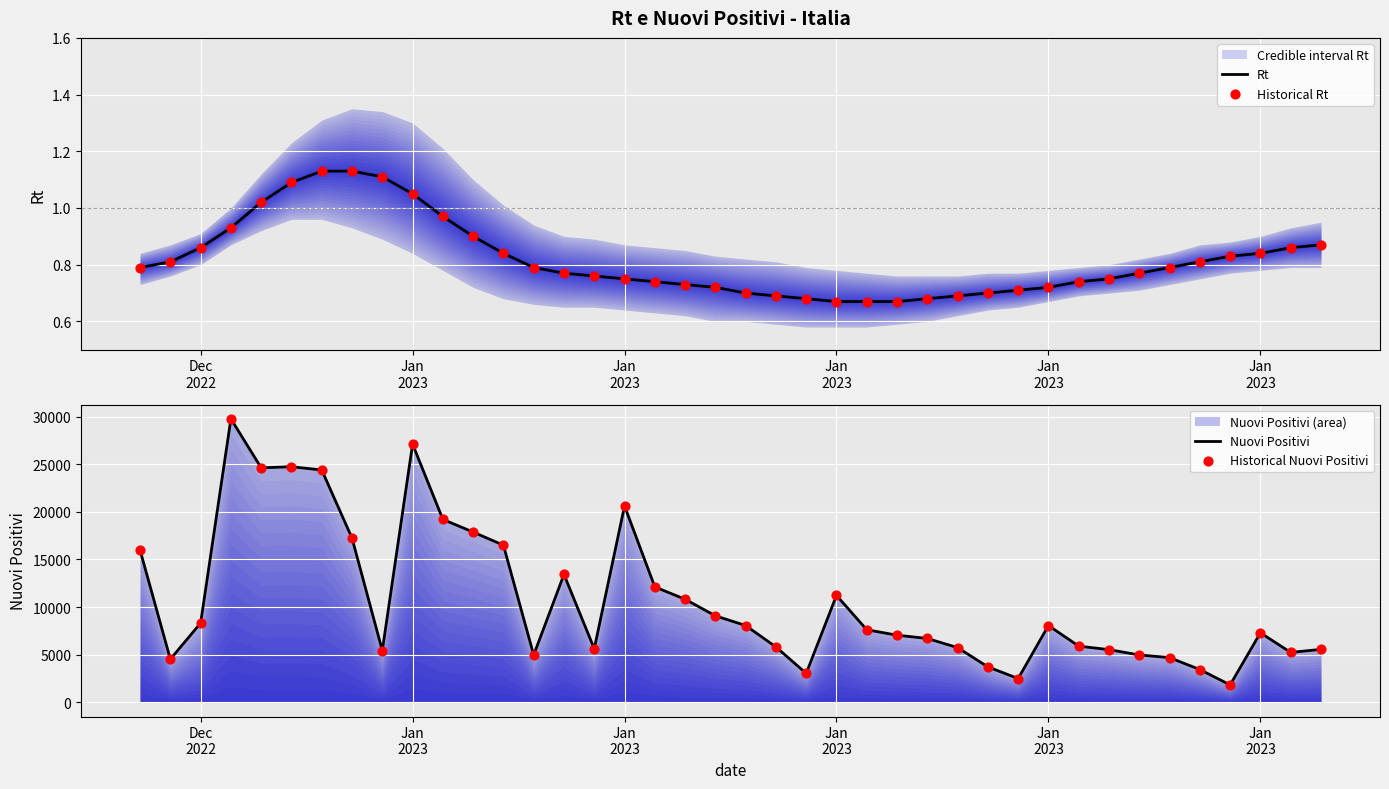

Which series reaches the maximum Y coordinate?

Nuovi Positivi